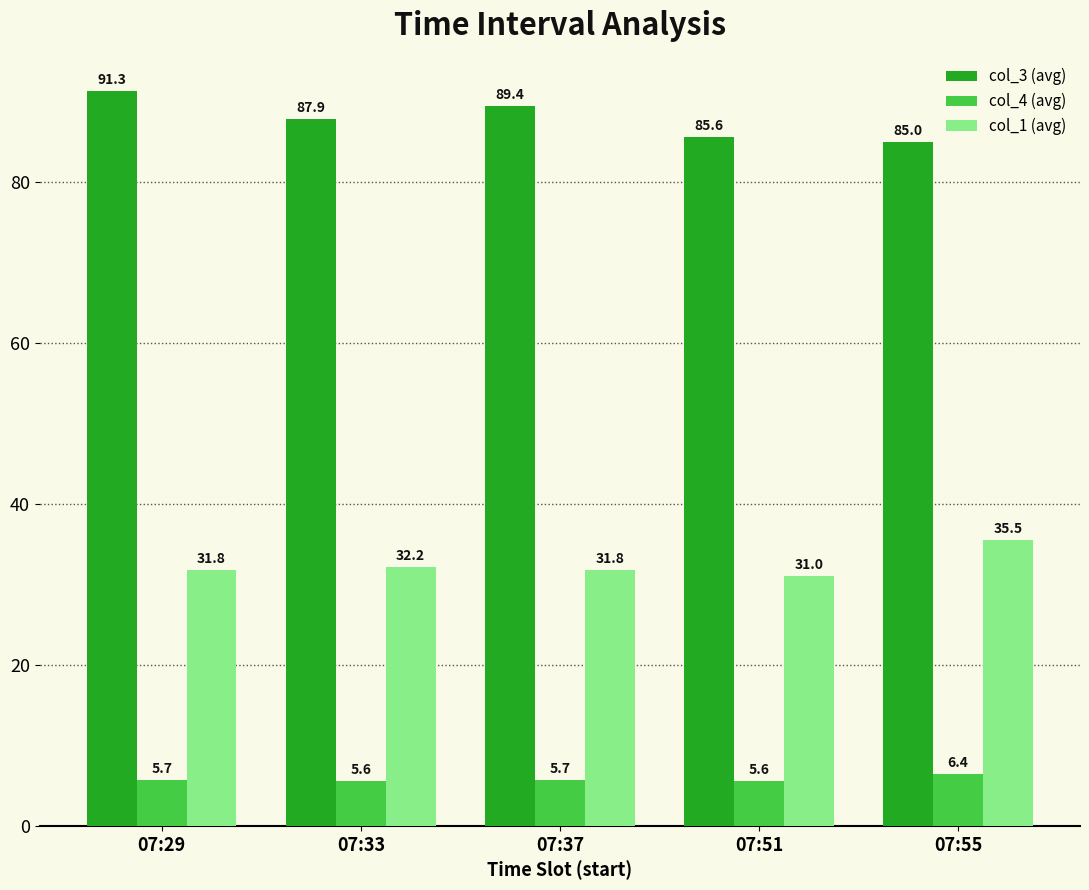

Where does the col_3 (avg) series first go above 87?

07:29